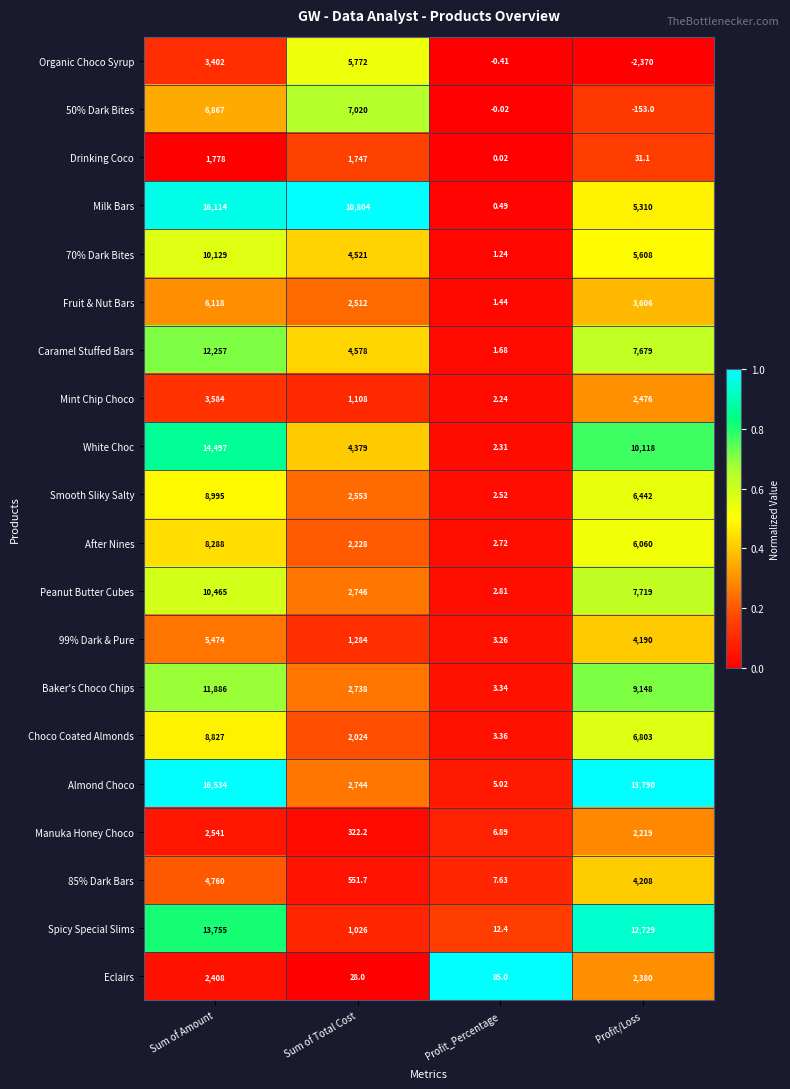

Which series changed the most between Sum of Amount and Profit_Percentage?

Almond Choco